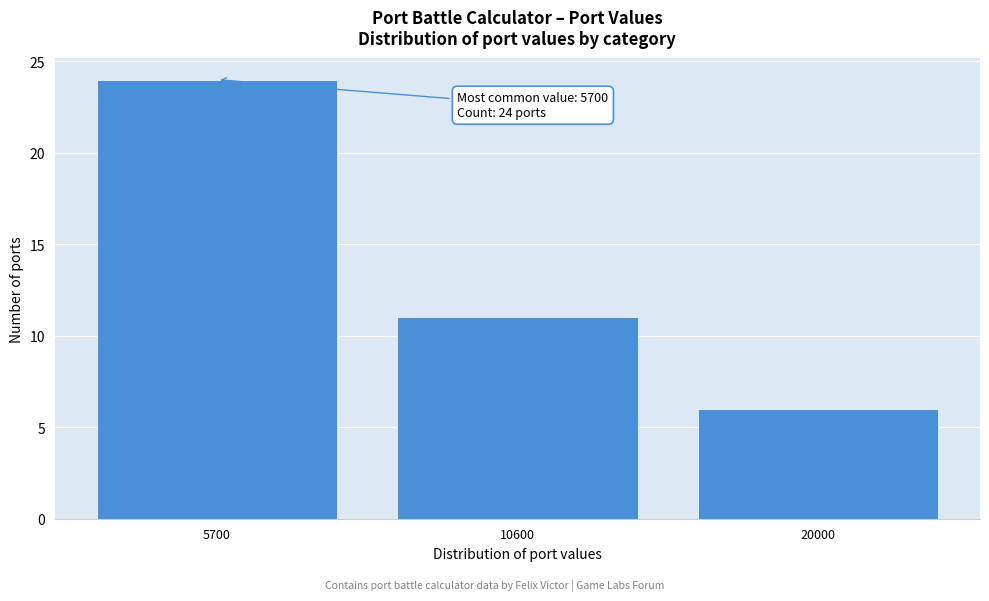

Reading left to right, what are all the values shown in this chart?

5700=24	10600=11	20000=6